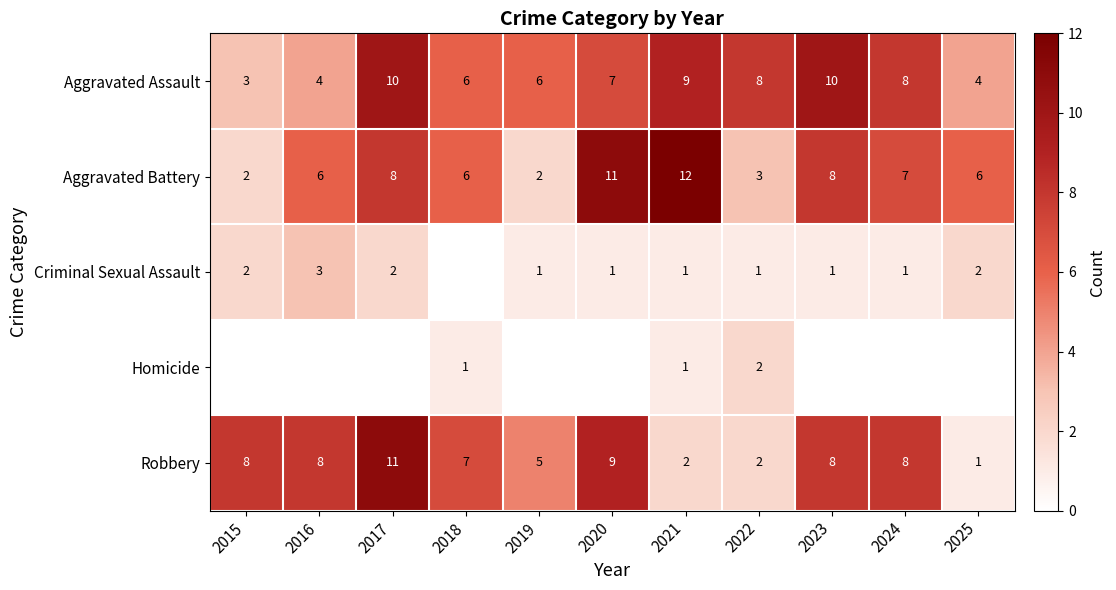

What is the sum of the Aggravated Battery values at 2025 and 2021?

18